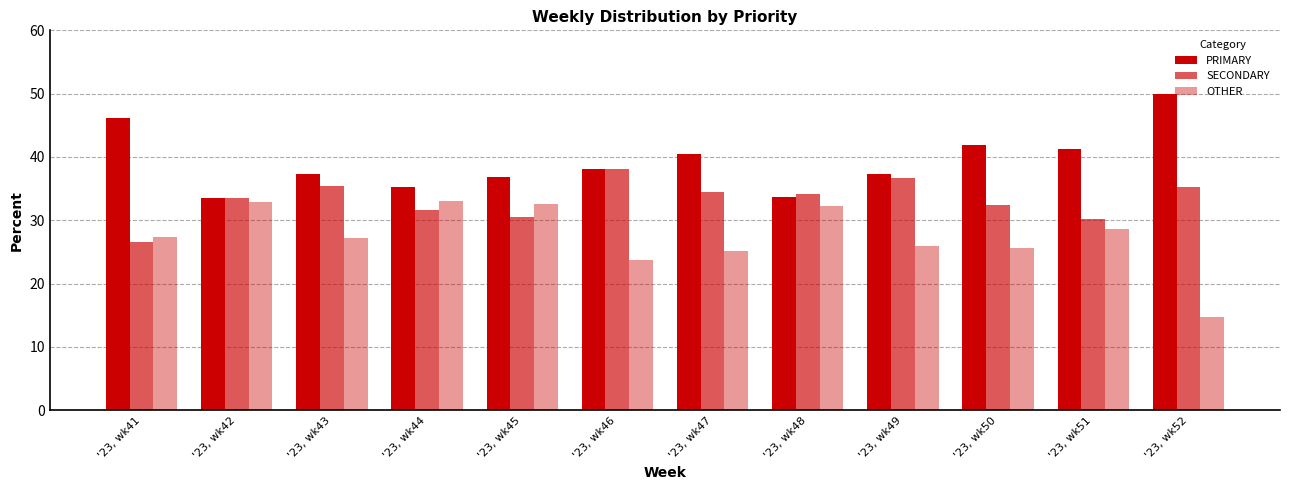

How many data points in PRIMARY are above 38?

6